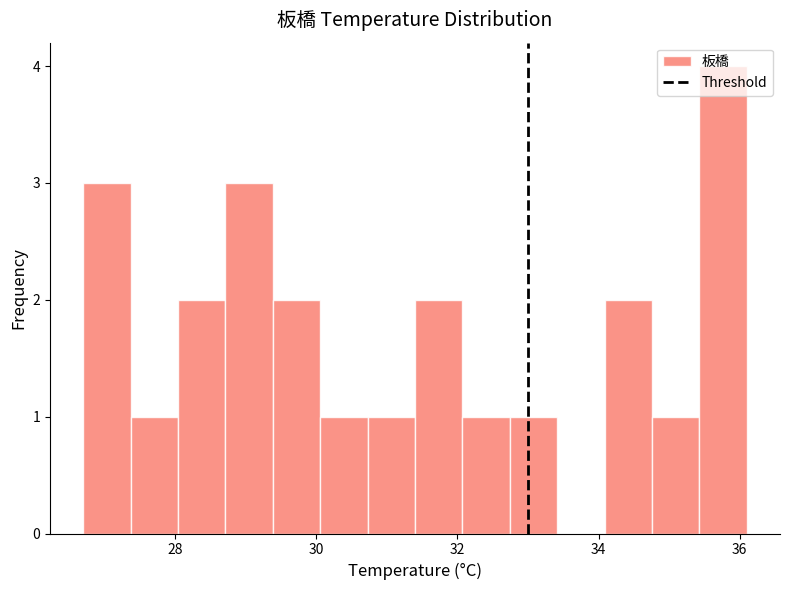

Read against the x-axis, roughly where is the centre of the tallest bar?

35.8